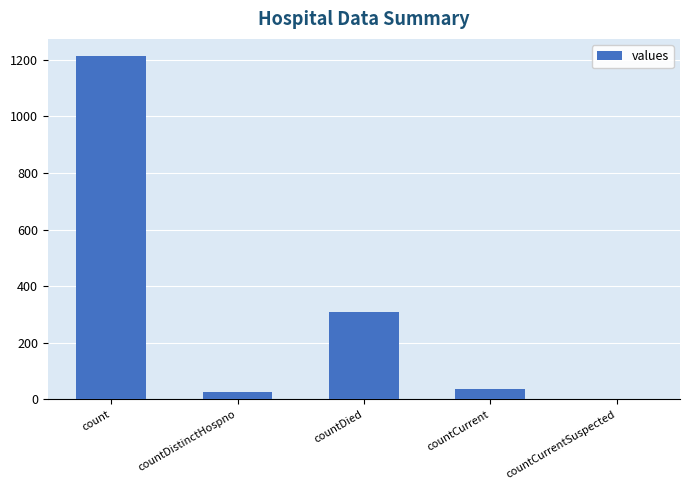

The chart shows a value of 267 at count. True or false?

False